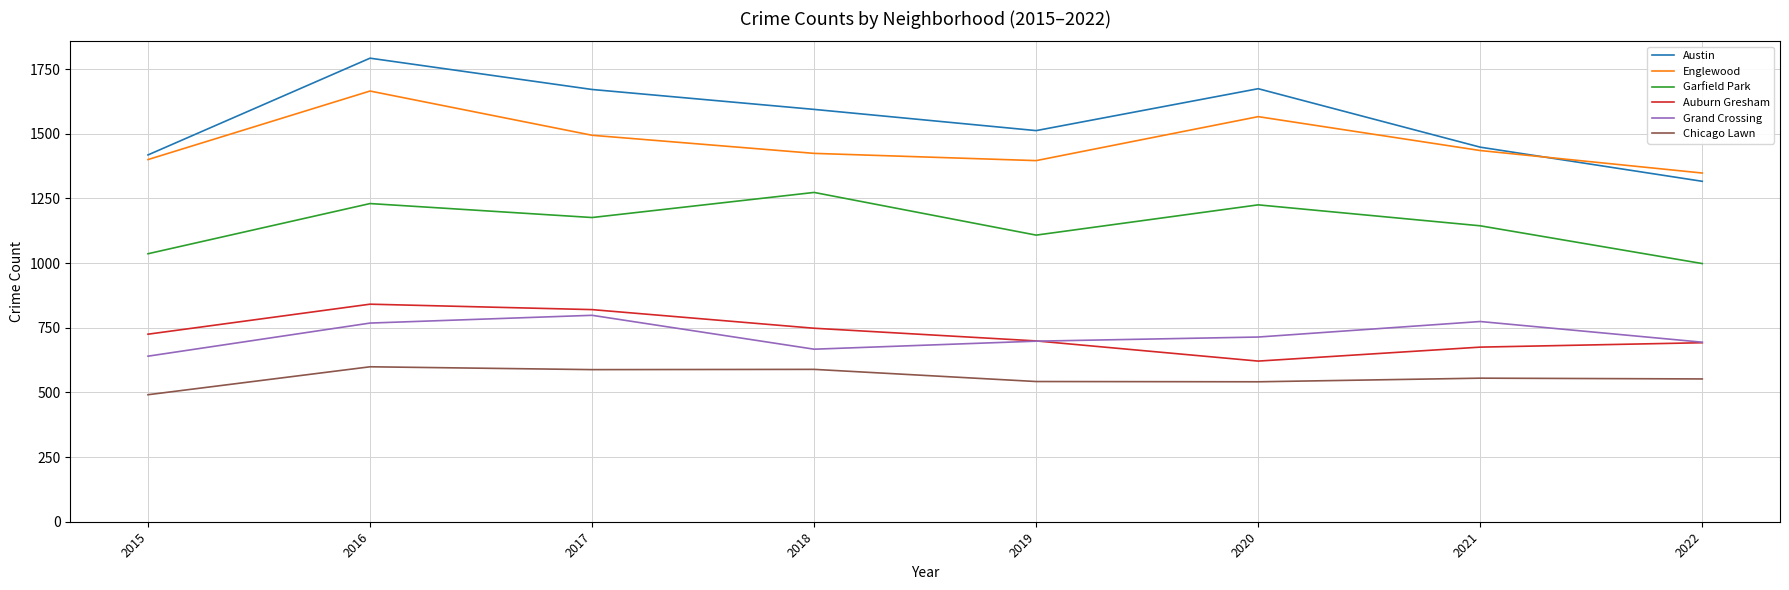

The Englewood series shows 942 at 2021. True or false?

False